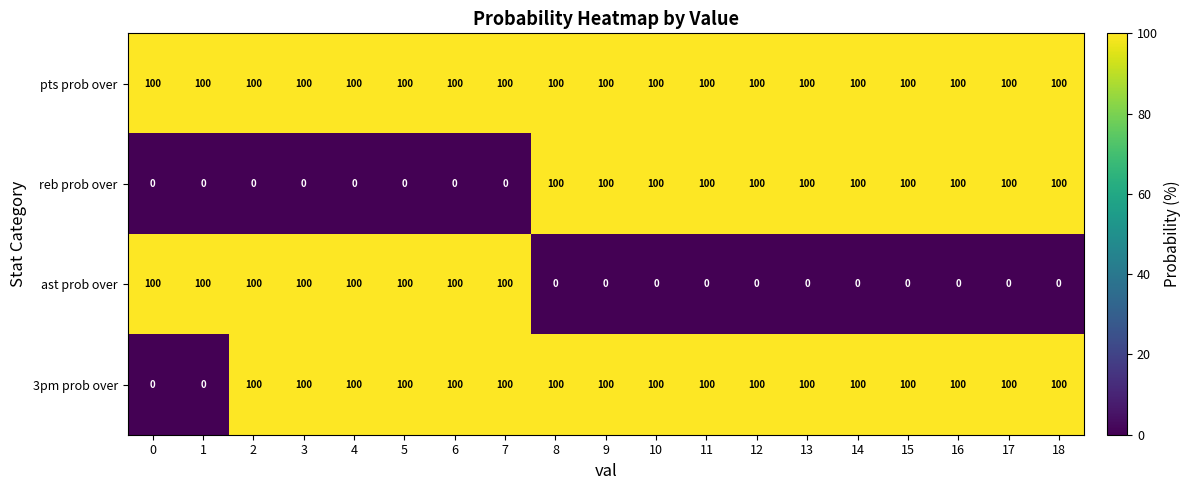

True or false: ast prob over has a value of 175 at 3.

False